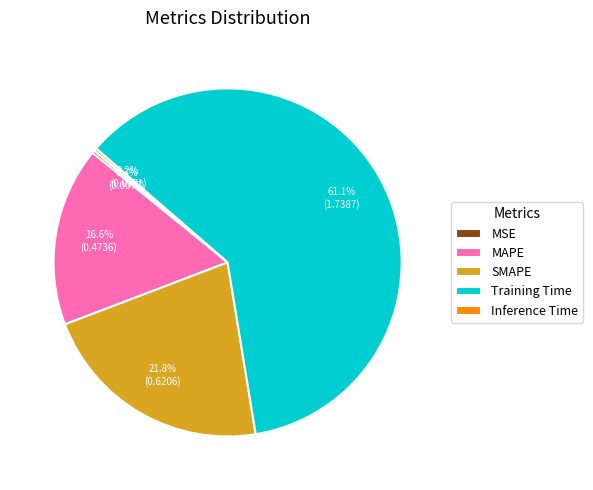

How much of the chart is everything except MAPE?

83.4%